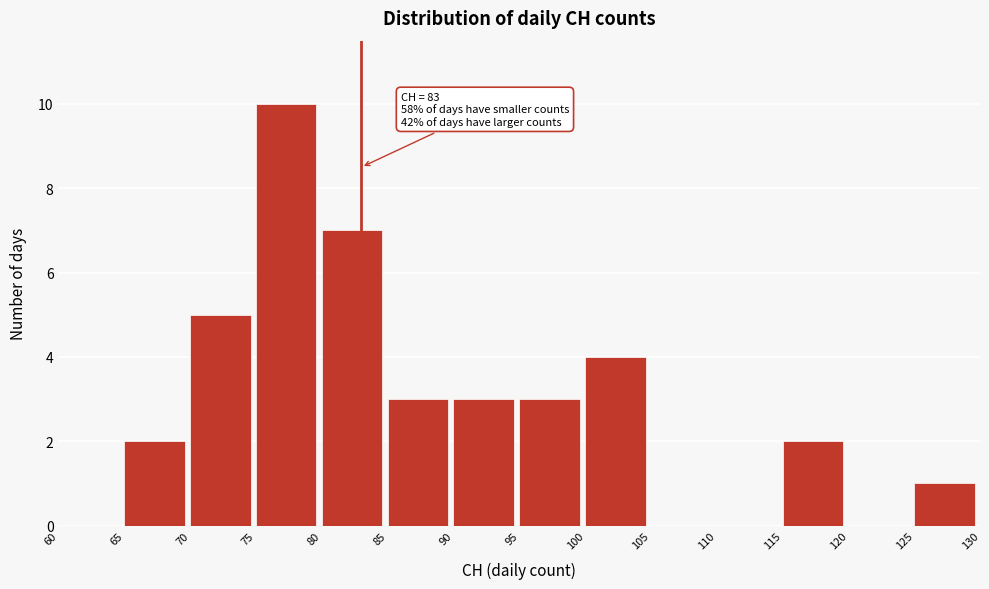

Over which range of the x-axis is the bar tallest?

75 to 80